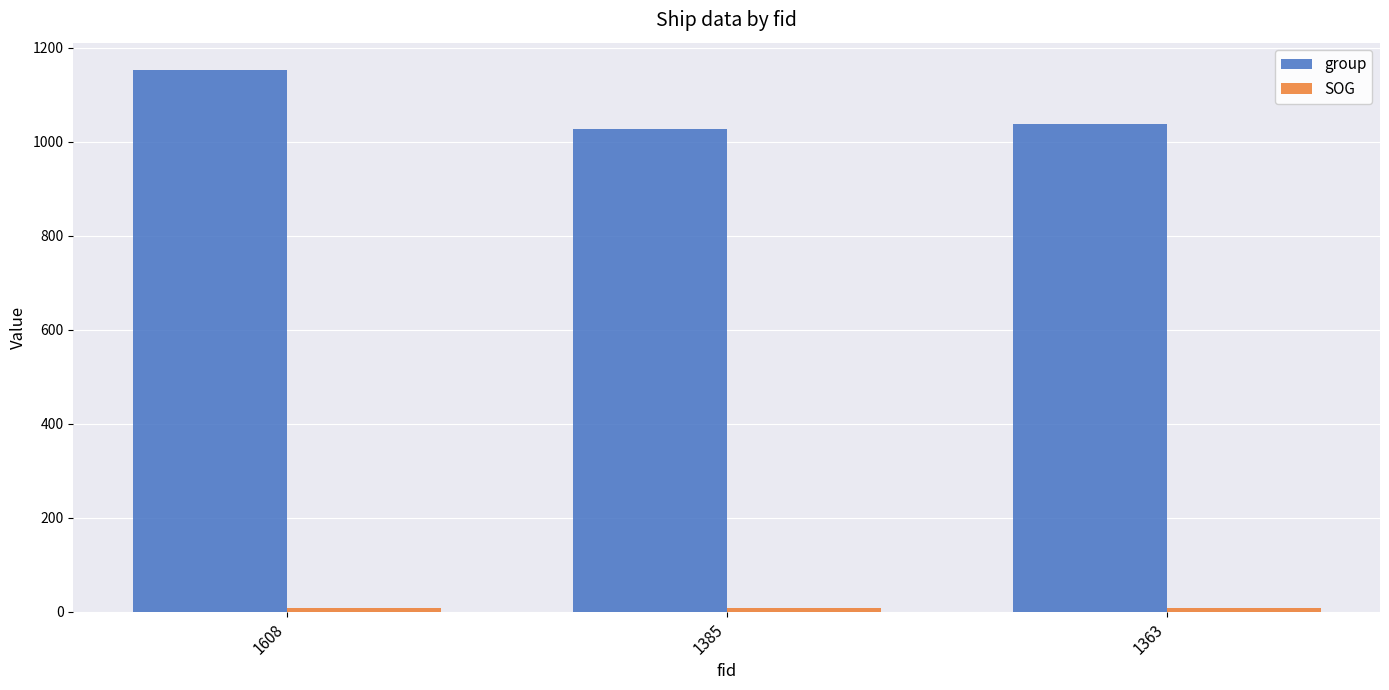

How many data points in group are less than 1038?

1